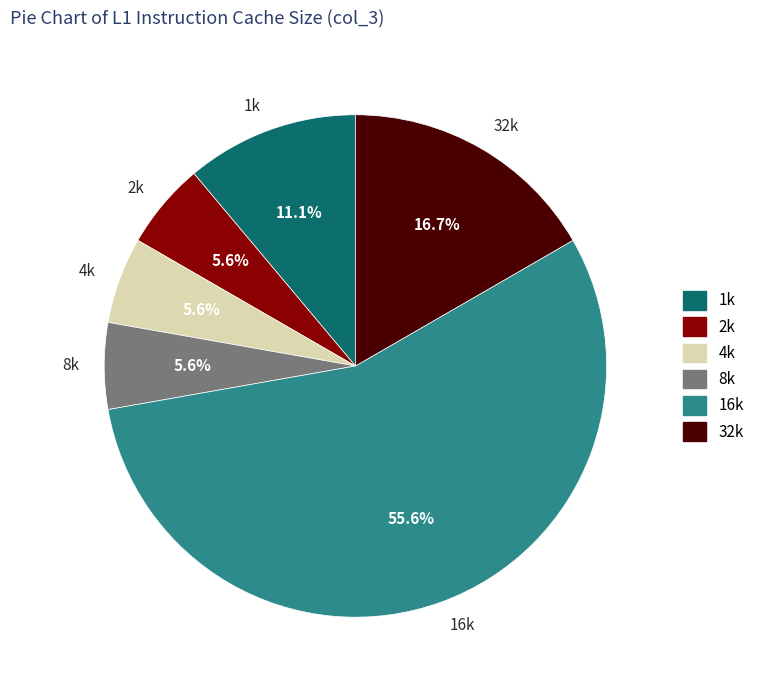

Which category has the biggest portion of the pie?

16k